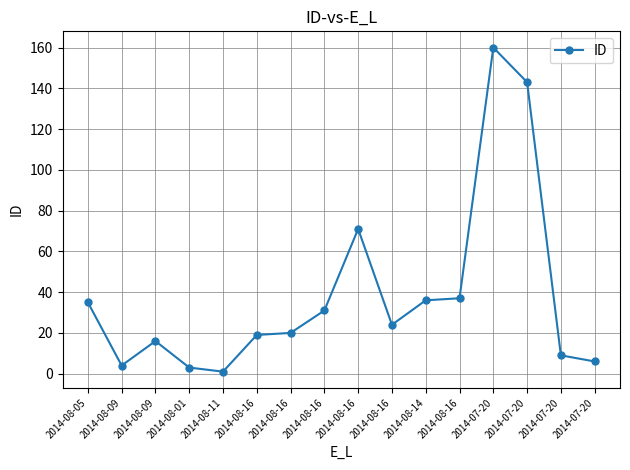

List the labels in order of value, largest first.

2014-07-20, 2014-07-20, 2014-08-16, 2014-08-16, 2014-08-14, 2014-08-05, 2014-08-16, 2014-08-16, 2014-08-16, 2014-08-16, 2014-08-09, 2014-07-20, 2014-07-20, 2014-08-09, 2014-08-01, 2014-08-11